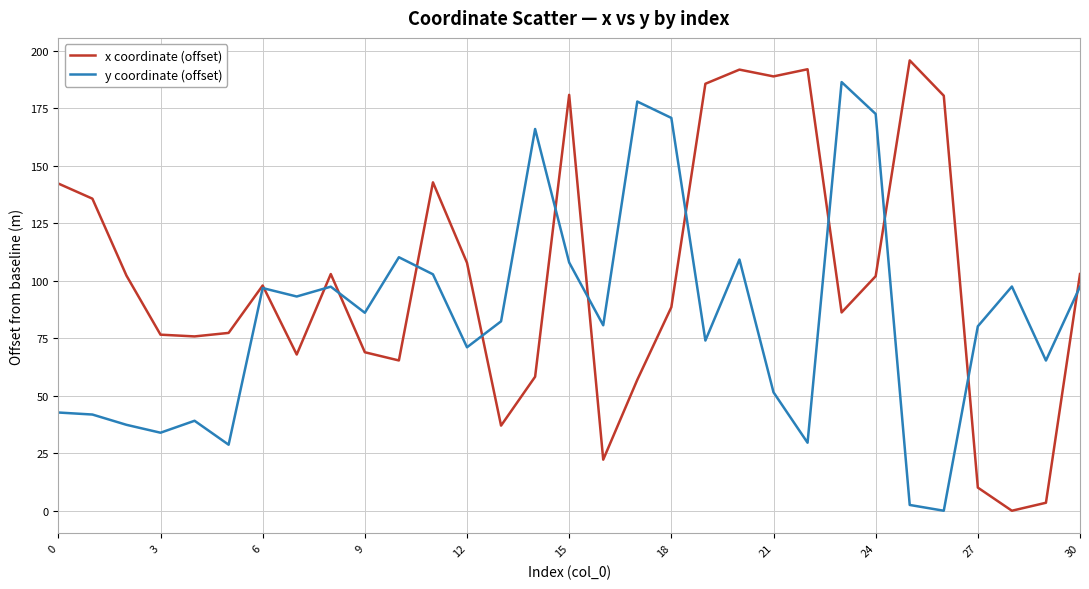

Which series has the largest range (max minus min)?

x coordinate (offset)